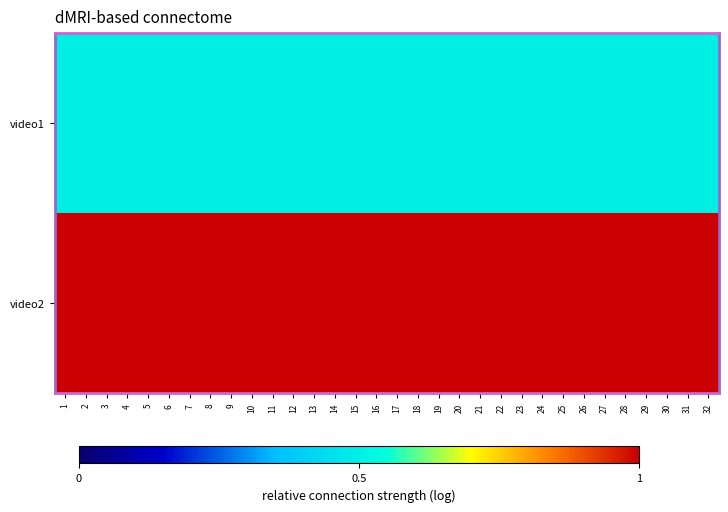

Rank the series at 22 from highest to lowest value.

video2, video1